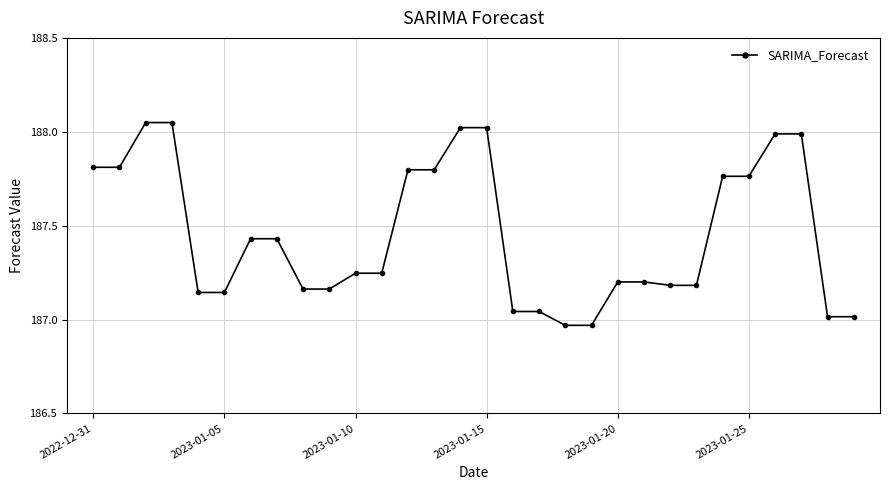

What is the sum of all values?

5623.6